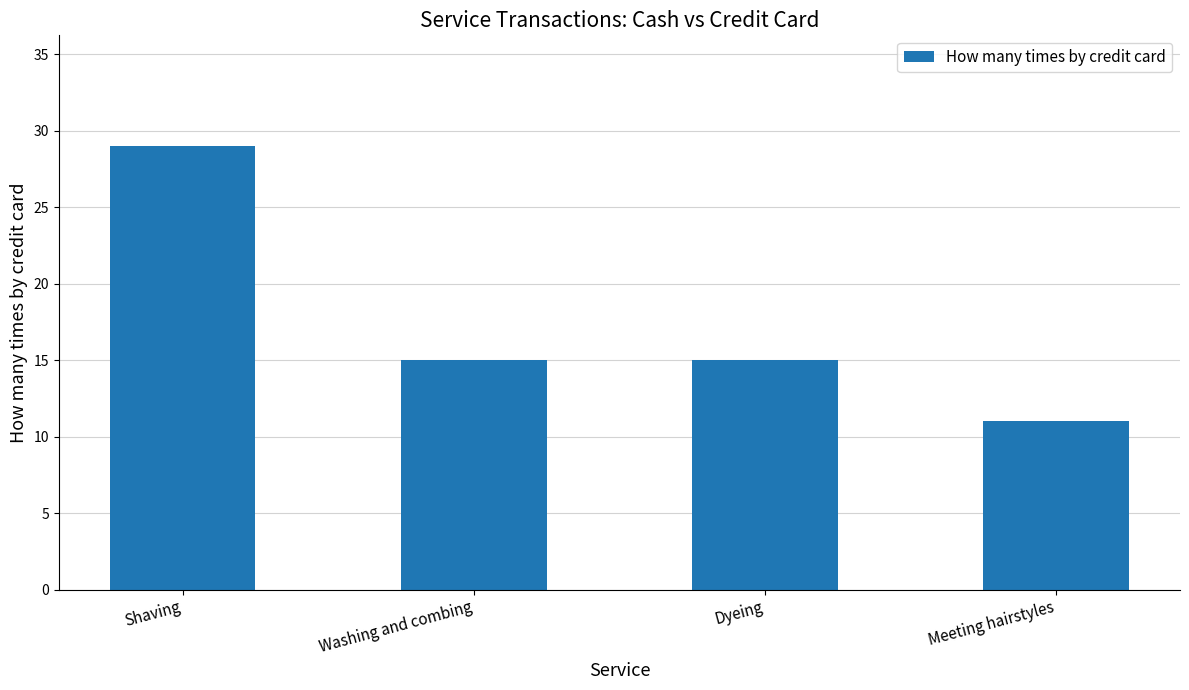

What is the ratio of the value at Washing and combing to the value at Dyeing?

1.0